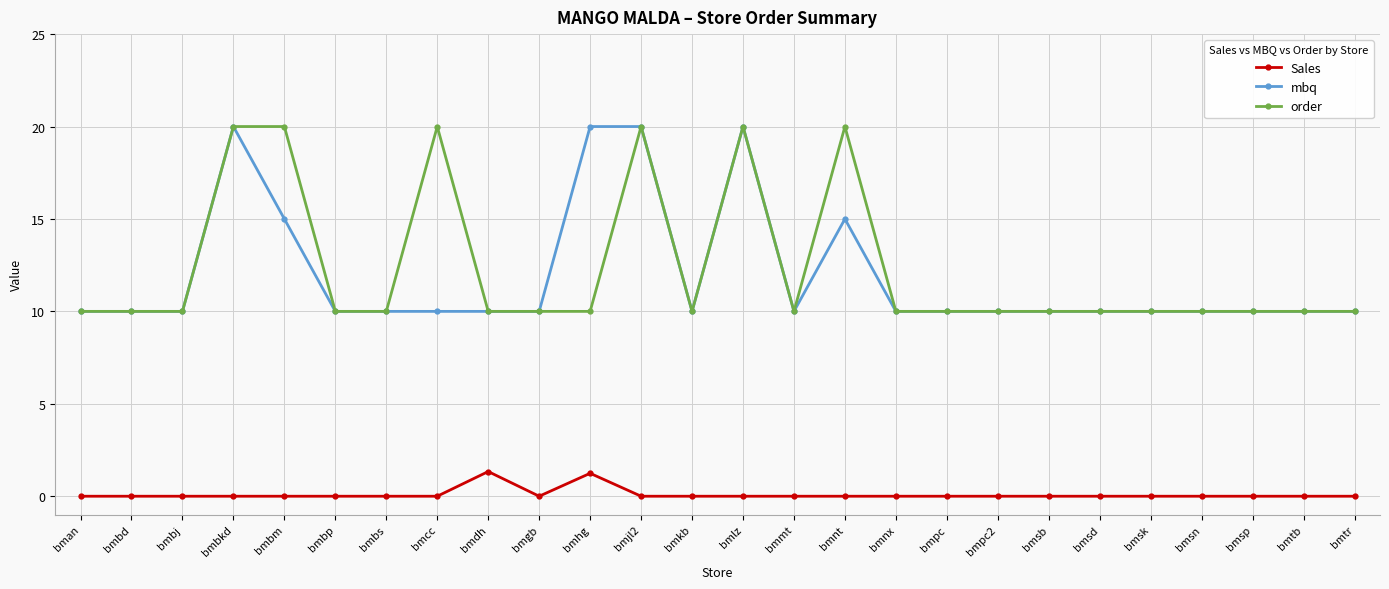

Count the number of data series in this chart.

3